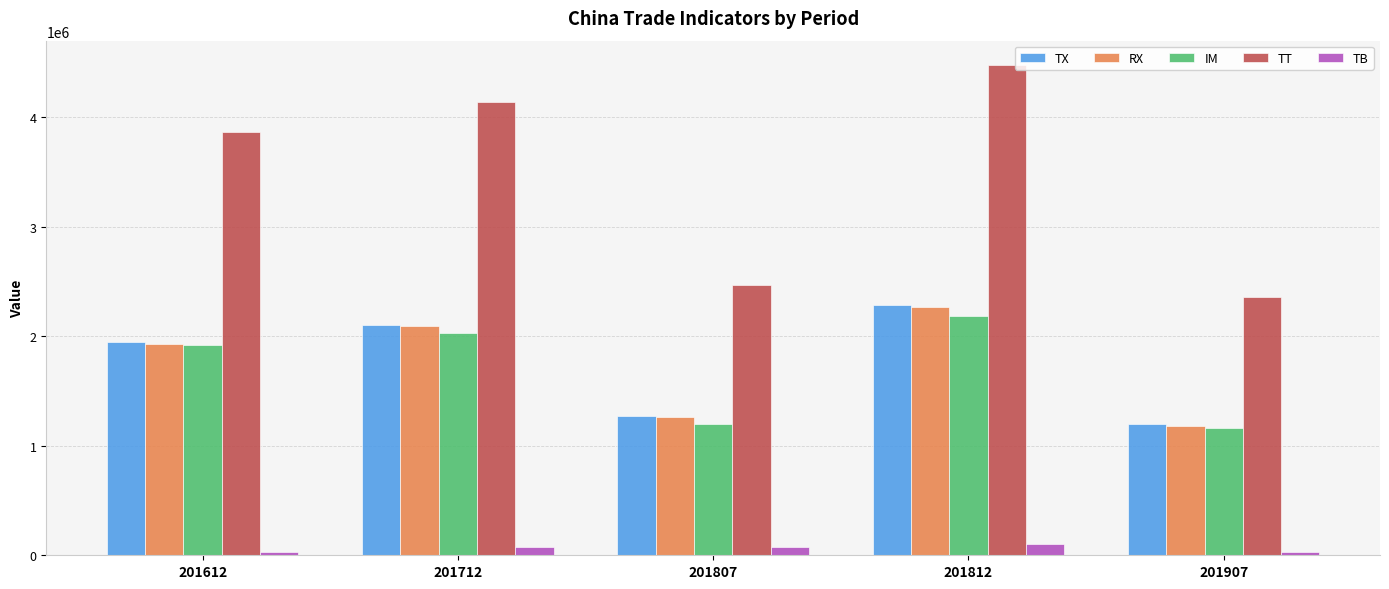

What is the minimum value for IM?

1165287.5